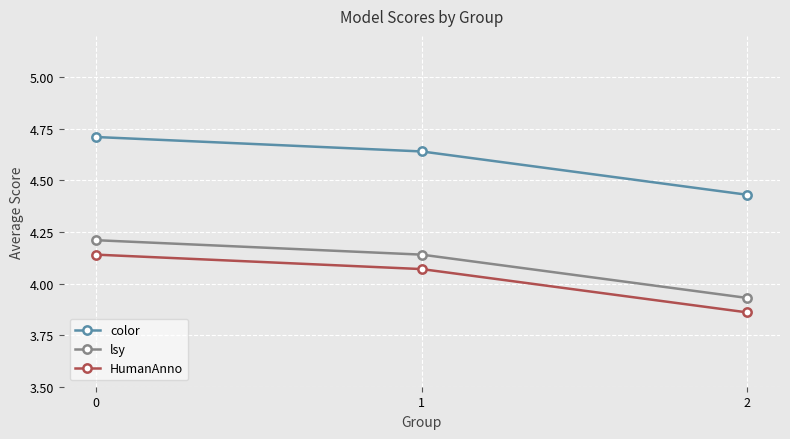

What is the difference between the lsy values at 0 and 2?

0.3